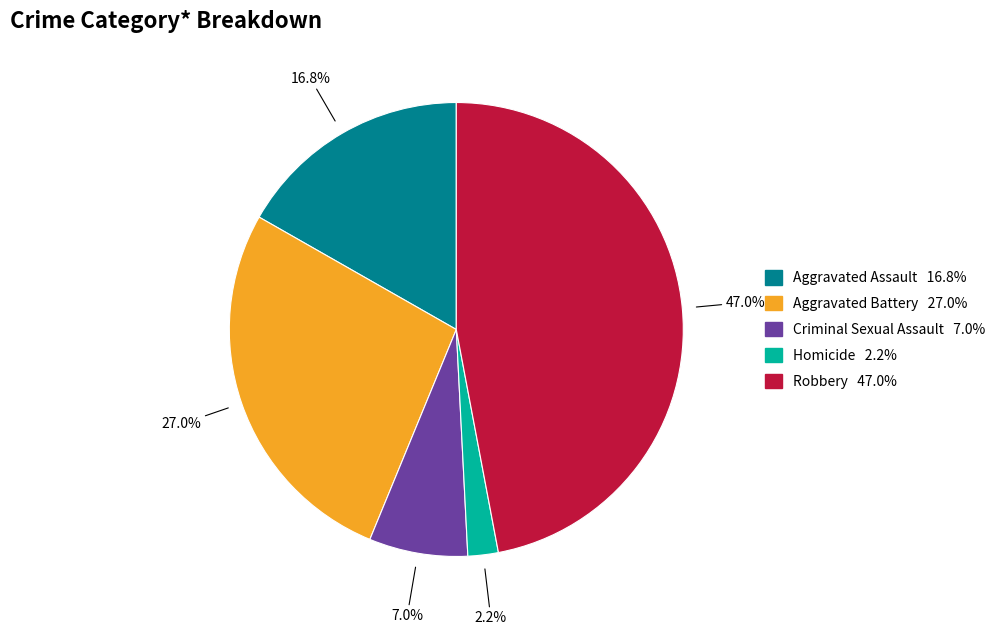

Is Homicide the majority of the pie?

No